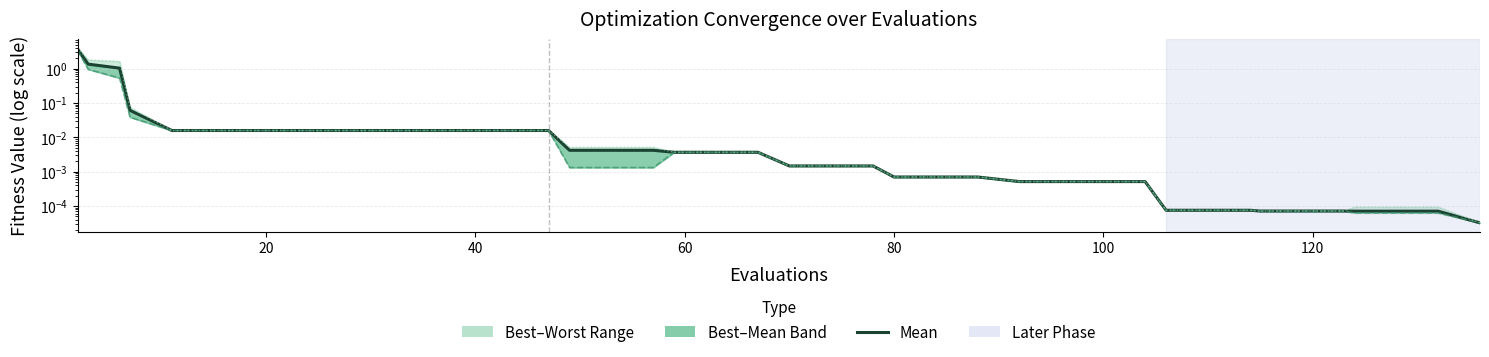

What is the sum of all best values?

5.1